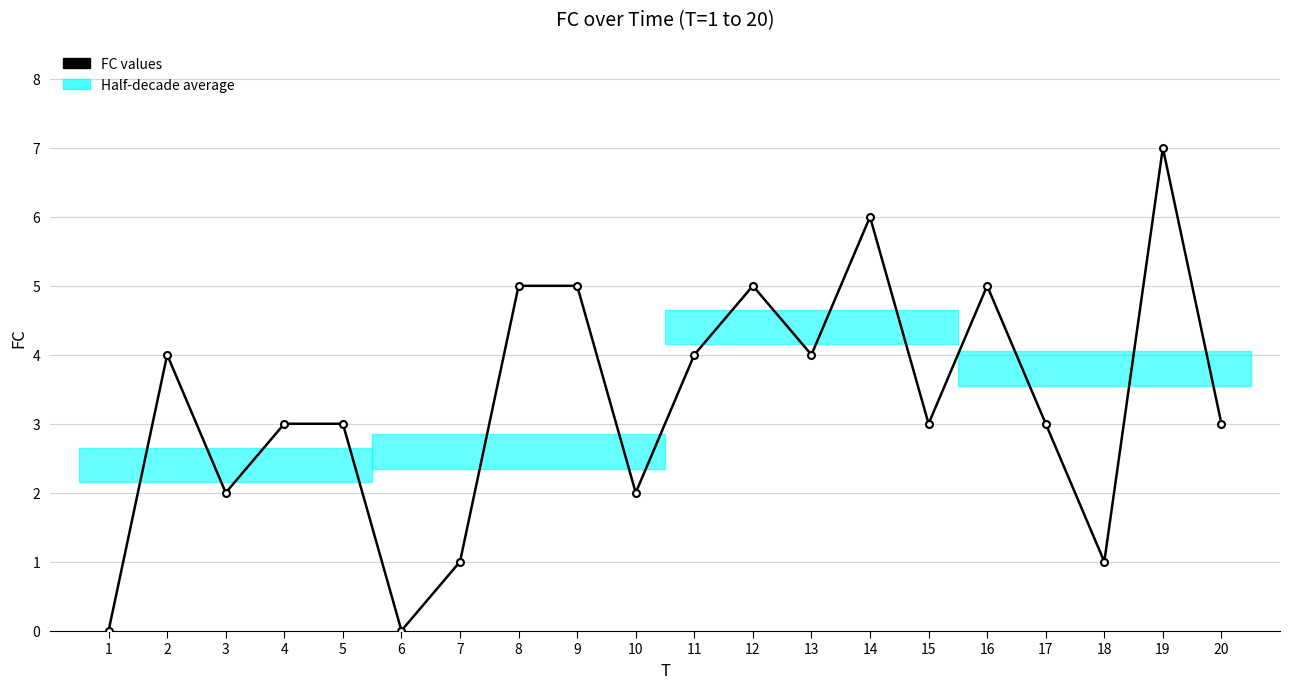

The chart shows a value of 3 at 10. True or false?

False